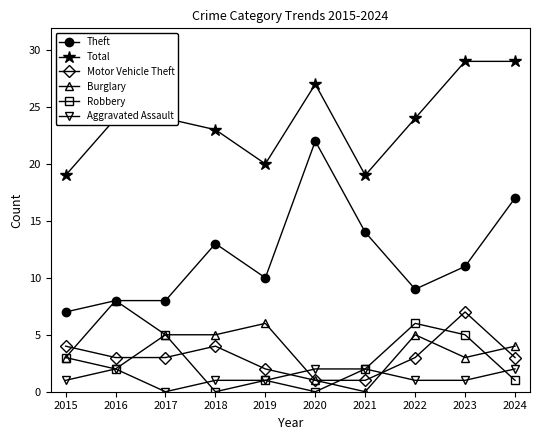

Rank the series by their maximum value, from highest to lowest.

Total, Theft, Burglary, Motor Vehicle Theft, Robbery, Aggravated Assault